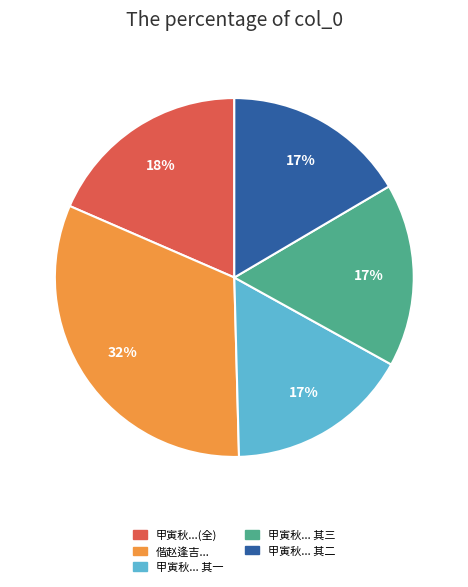

Is there a majority slice in this chart?

No